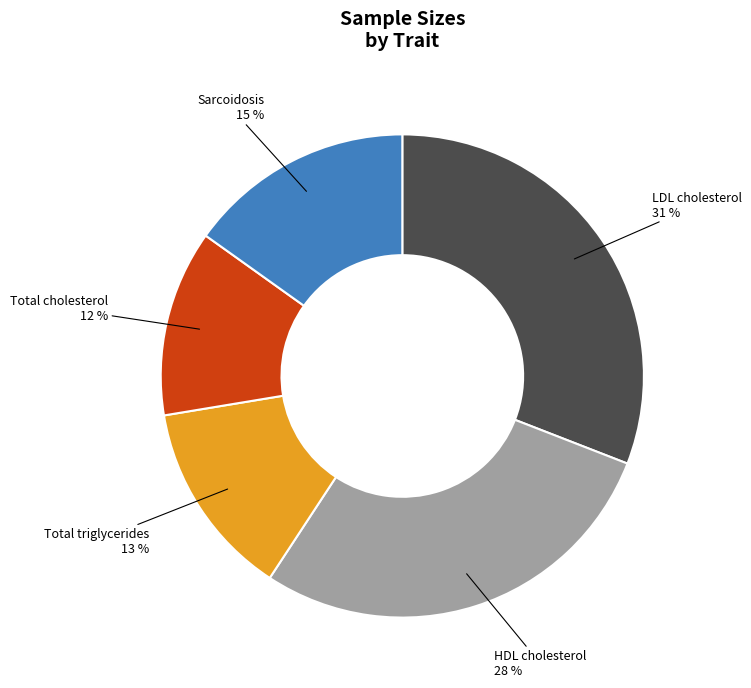

Is there a majority slice in this chart?

No